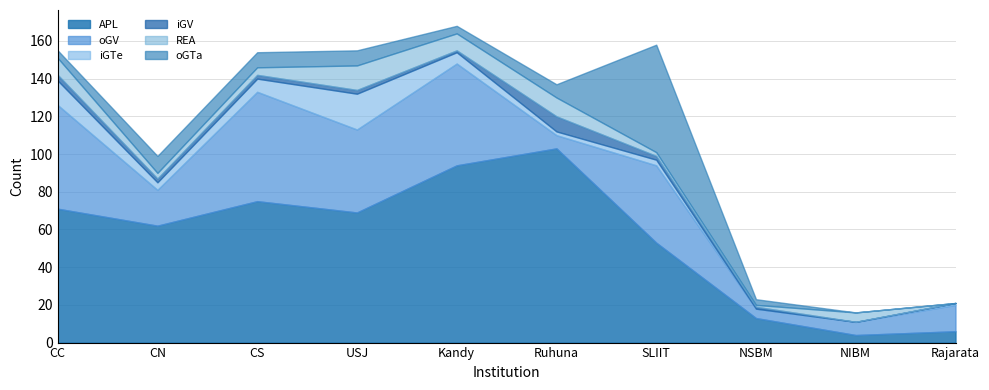

Is it true that iGTe equals 1 at Rajarata?

True